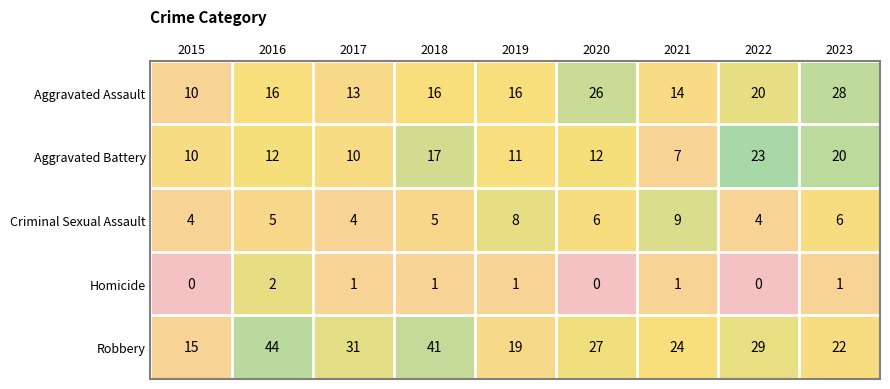

What is the difference between the Aggravated Assault values at 2019 and 2020?

10